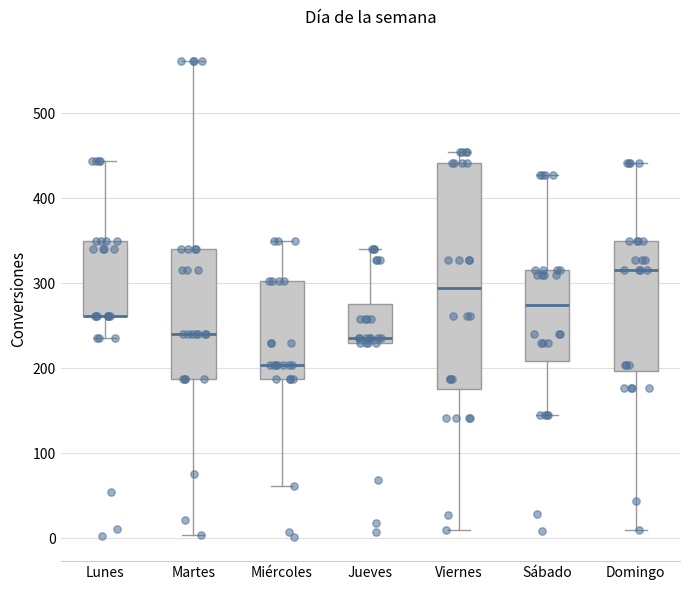

Reading left to right, transcribe this box plot: for each box, give where its median line is, the range the box spans, and where its two whiskers end, as read against the y-axis. The values are not printed on the chart, so give them approximately, as read against the axis.

Lunes: median 260 (drawn on the box's lower edge), box 260 to 350, whiskers 240 to 440
Martes: median 240, box 190 to 340, whiskers 0 to 560
Miércoles: median 200, box 190 to 300, whiskers 60 to 350
Jueves: median 240, box 230 to 280, whiskers 230 to 340
Viernes: median 290, box 180 to 440, whiskers 10 to 450
Sábado: median 280, box 210 to 320, whiskers 150 to 430
Domingo: median 320, box 200 to 350, whiskers 10 to 440